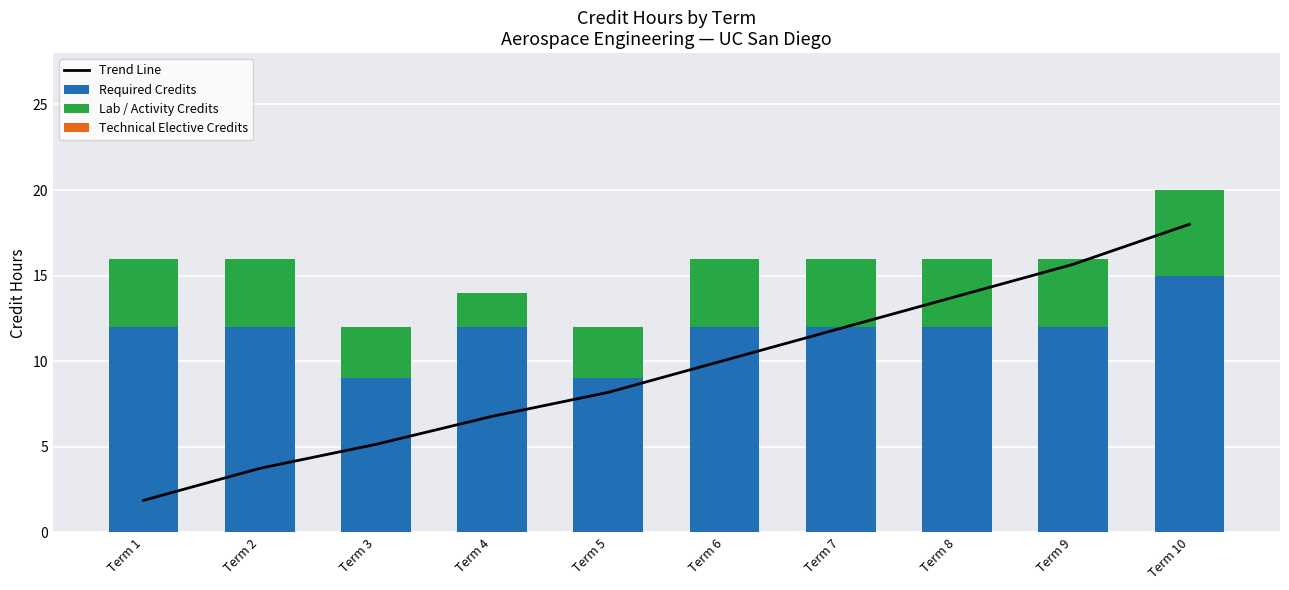

What is the sum of the Required Credits values at Term 9 and Term 6?

24